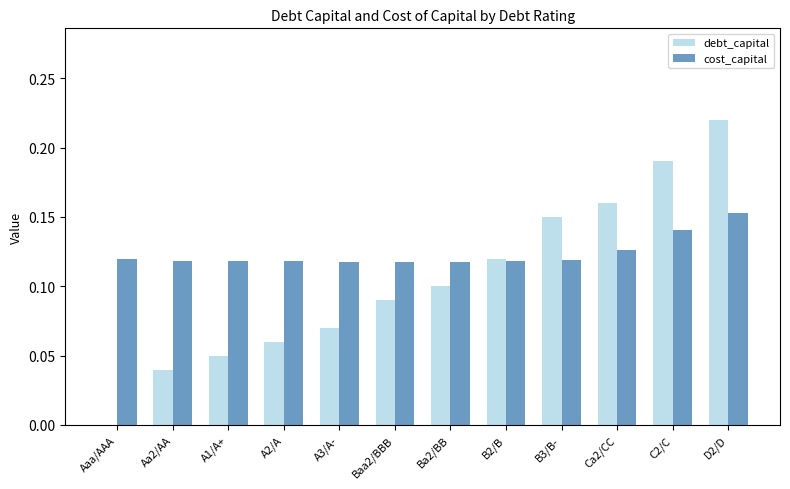

How many values in the debt_capital series exceed 0?

11